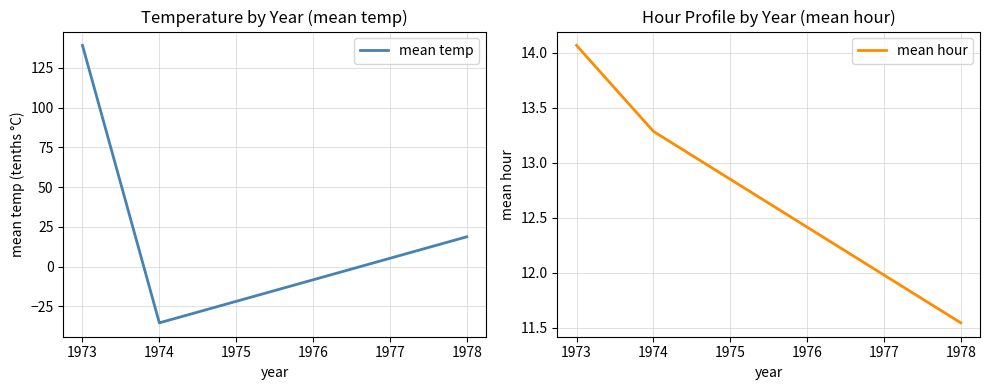

At which label does mean hour first exceed 13?

1973